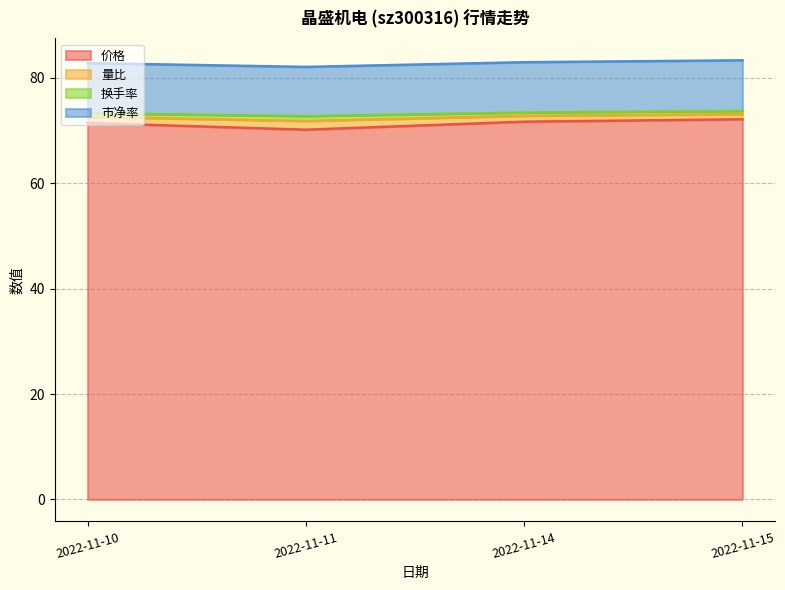

How many lines are shown in the chart?

4